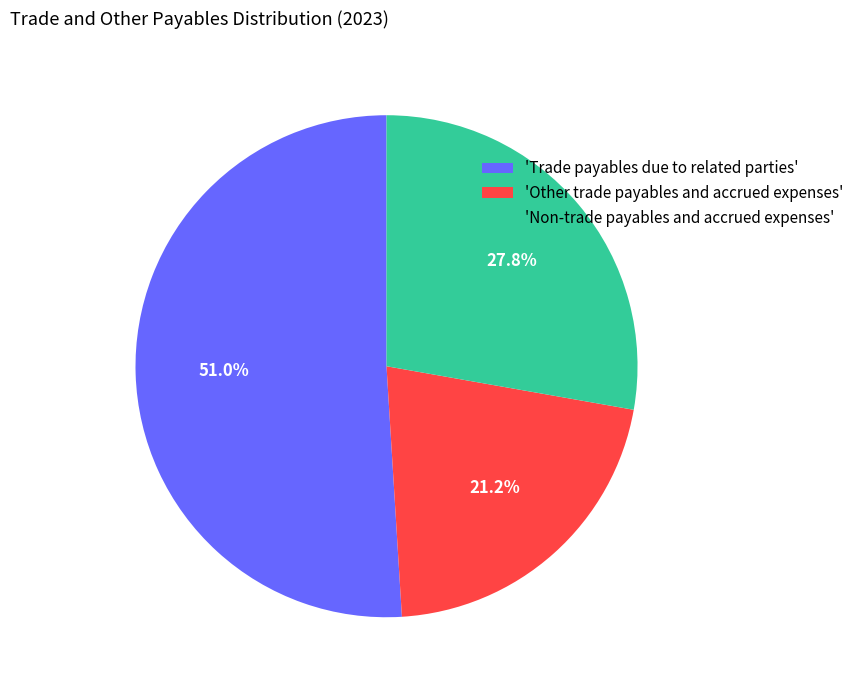

Which has a higher value, 'Other trade payables and accrued expenses' or 'Non-trade payables and accrued expenses'?

'Non-trade payables and accrued expenses'